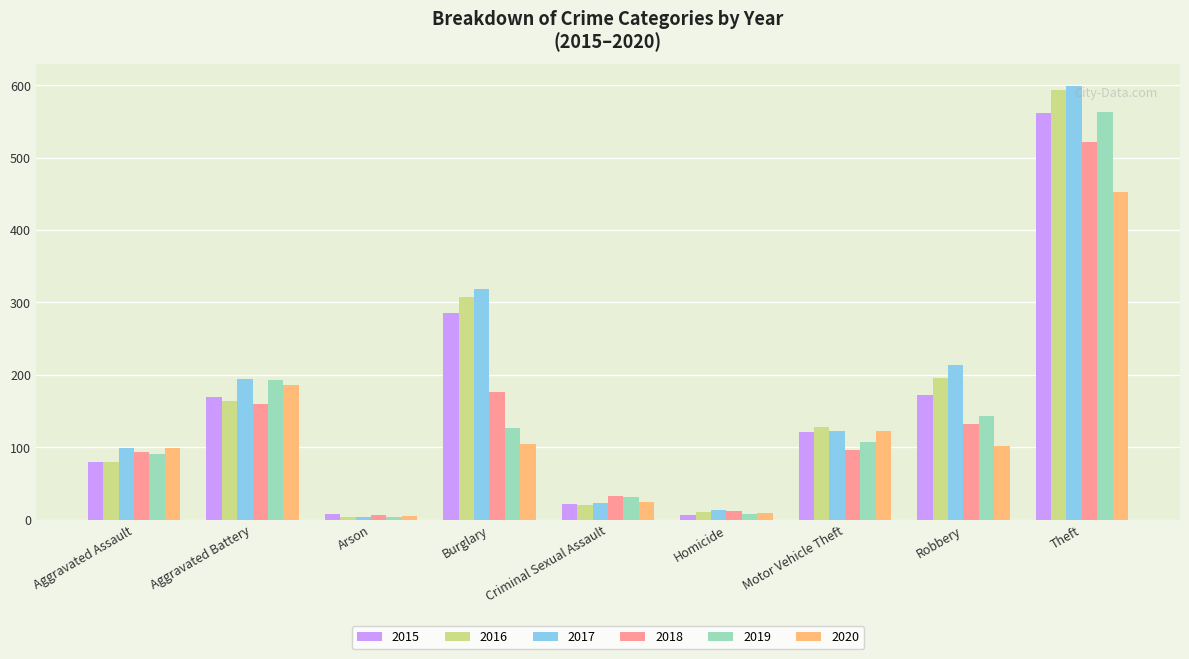

Which series has the largest range (max minus min)?

2017